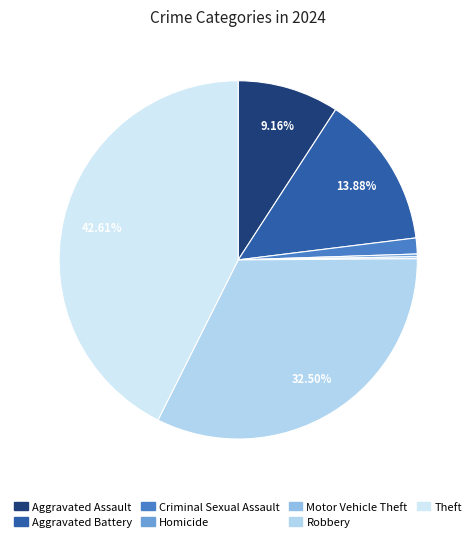

What is the smallest slice in the pie chart?

Motor Vehicle Theft